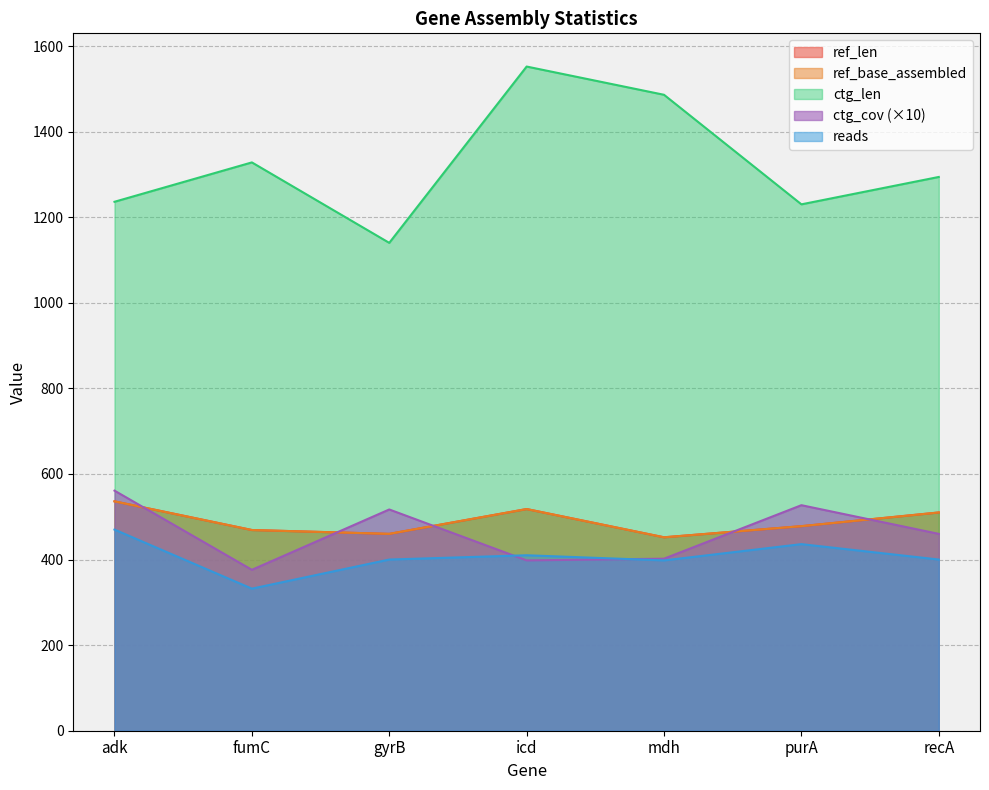

Reading left to right, transcribe all the data shown in this chart.

ref_len: adk=536	fumC=469	gyrB=460	icd=518	mdh=452	purA=478	recA=510
ref_base_assembled: adk=536	fumC=469	gyrB=460	icd=518	mdh=452	purA=478	recA=510
ctg_len: adk=1236	fumC=1328	gyrB=1140	icd=1552	mdh=1486	purA=1230	recA=1294
ctg_cov: adk=561	fumC=376	gyrB=517	icd=398	mdh=402	purA=527	recA=460
reads: adk=470	fumC=332	gyrB=400	icd=410	mdh=398	purA=436	recA=400